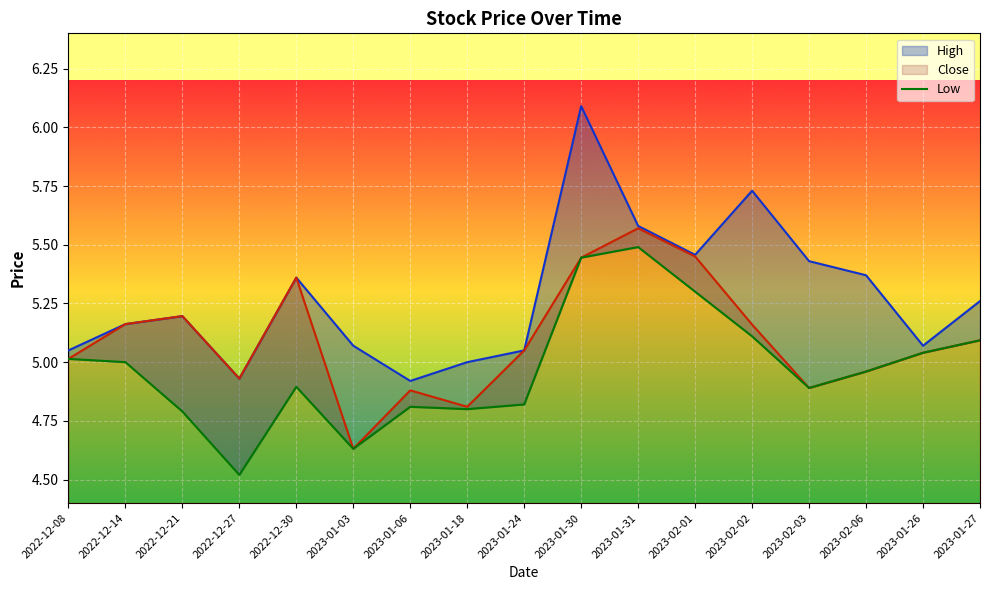

Where does the High series first go above 5?

2022-12-08